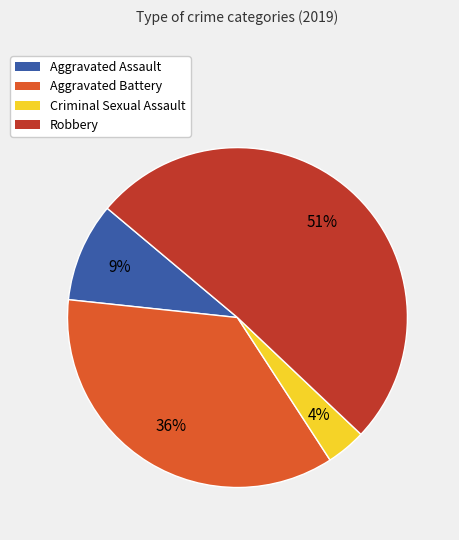

To the nearest percent, what is the combined percentage of Criminal Sexual Assault and Robbery?

55%